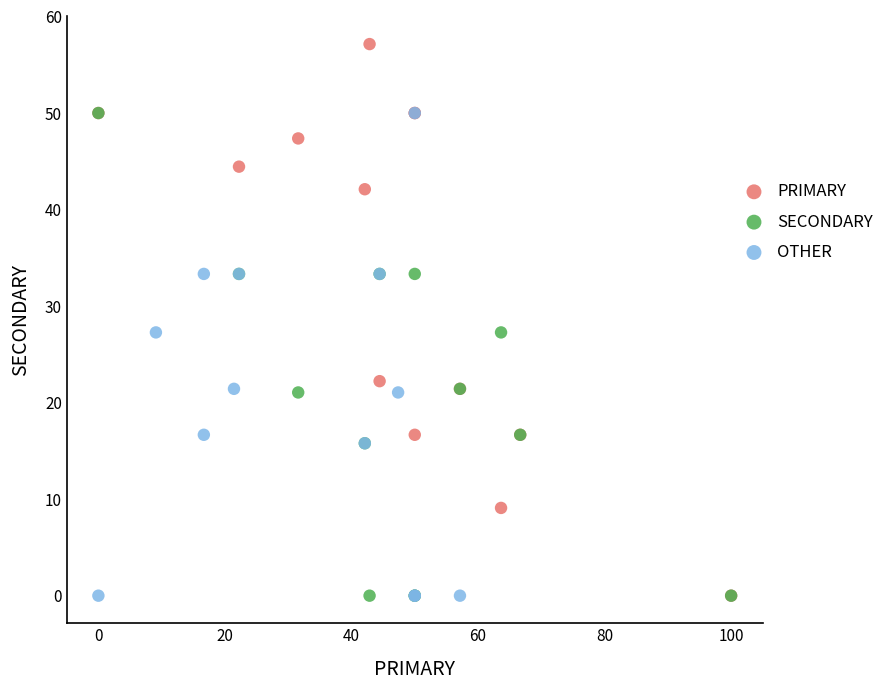

Which series has the largest Y range (max minus min)?

PRIMARY